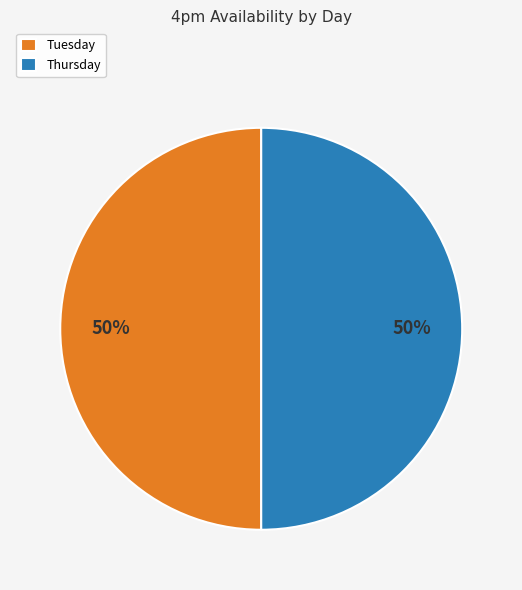

How many slices are in this pie chart?

2